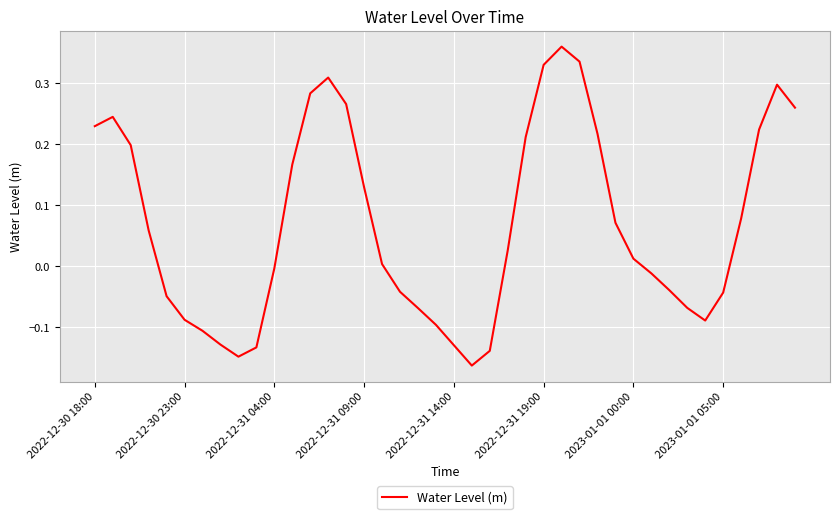

Count the number of data series in this chart.

1